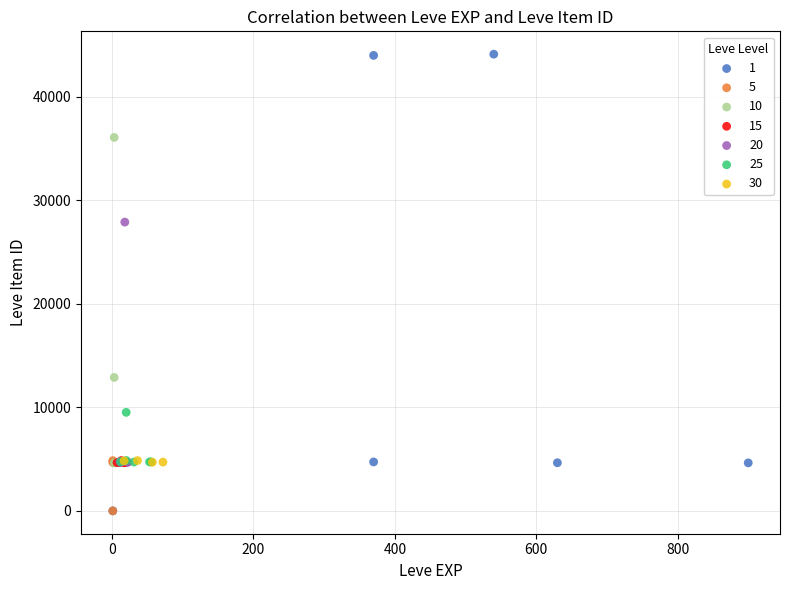

What are all the series names shown in the legend?

1, 5, 10, 15, 20, 25, 30